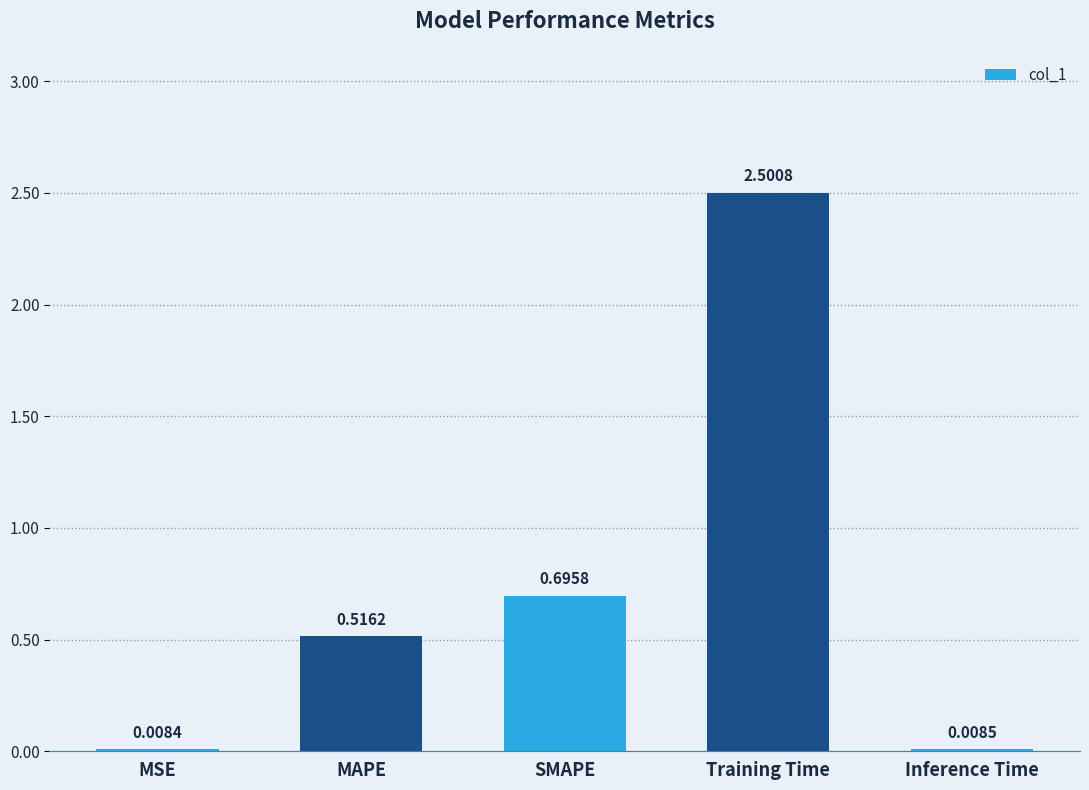

What is the sum of the values at Training Time and Inference Time?

2.5